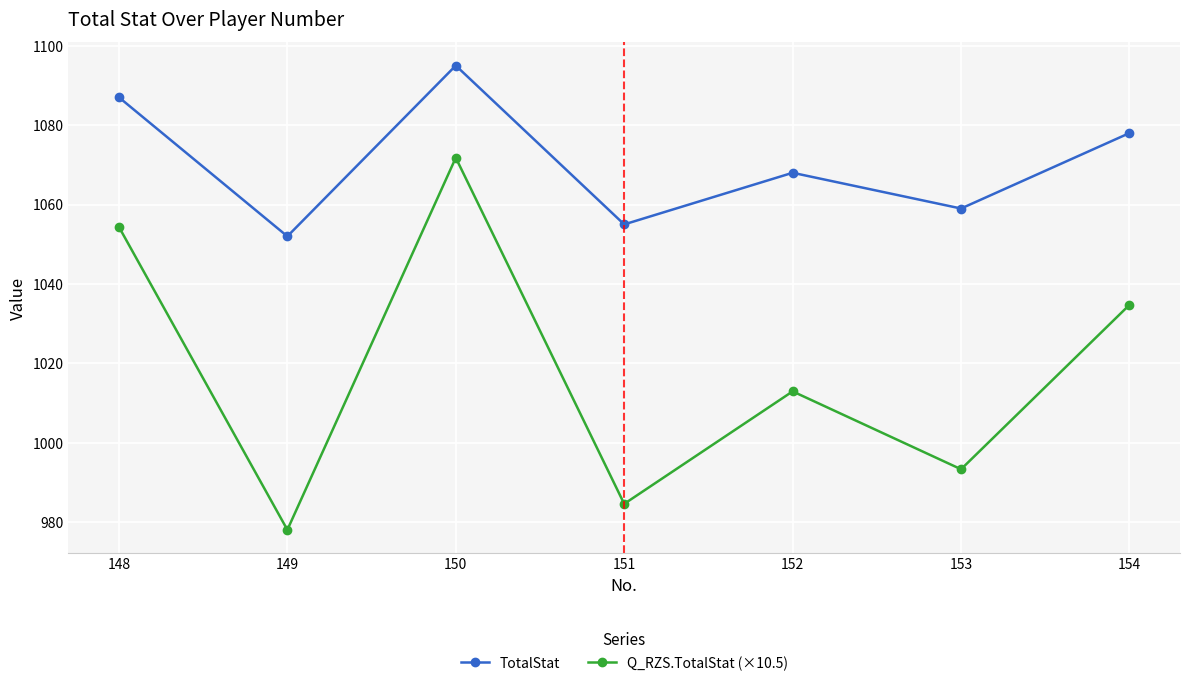

What is the lowest value of the TotalStat series?

1052.0